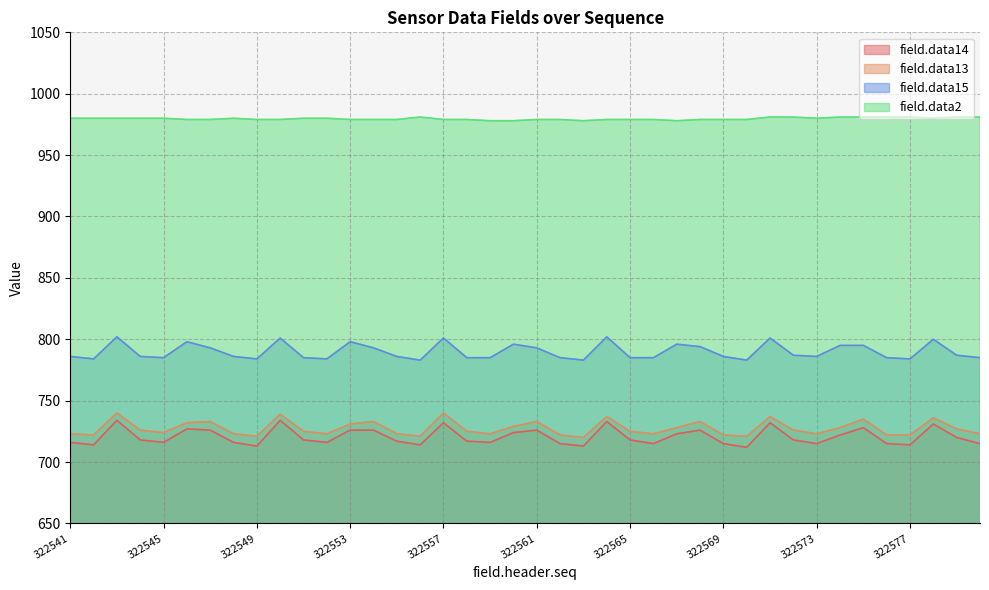

Is the value of field.data15 at 322560 greater than the value of field.data14 at 322549?

Yes